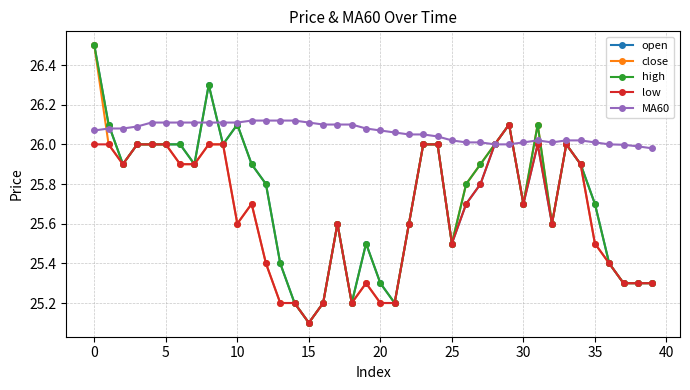

At how many categories does at least one series exceed 25?

40